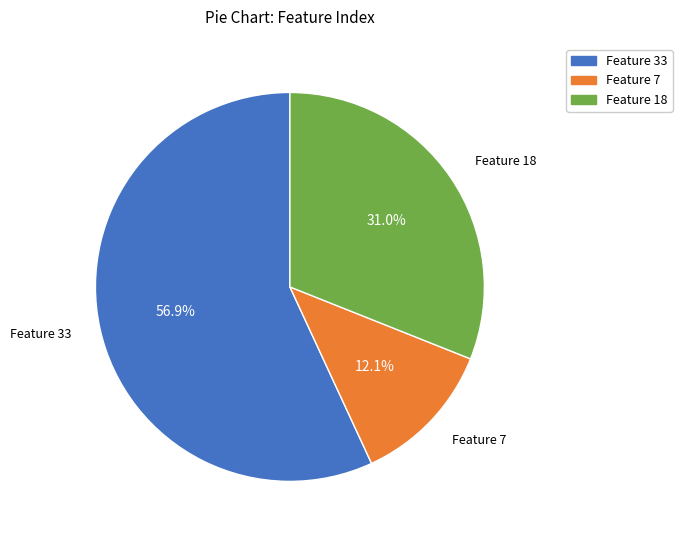

Does any single category account for the majority?

Yes